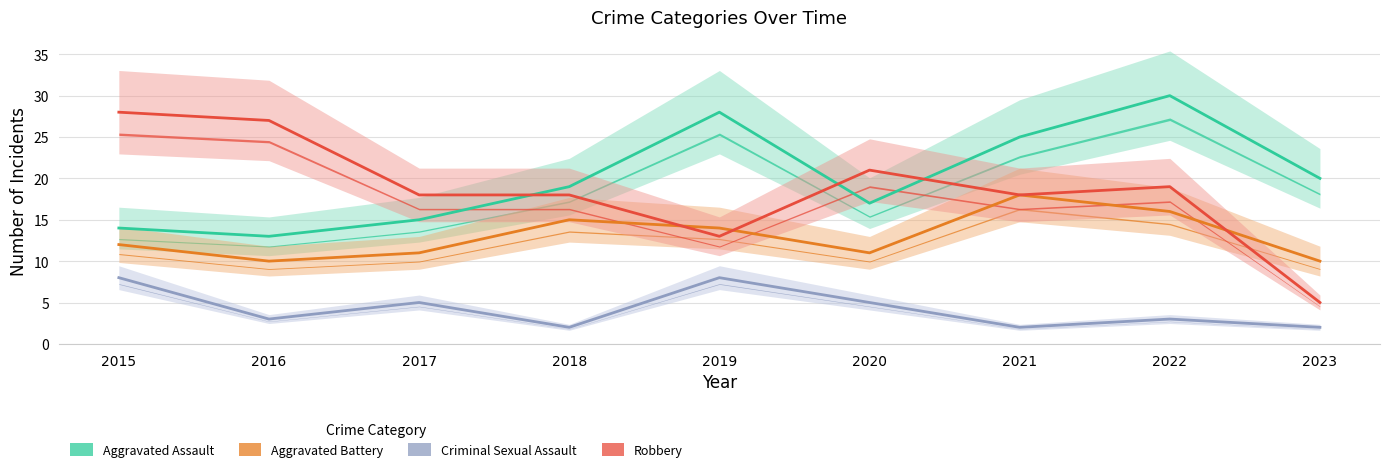

What is the minimum value for Aggravated Assault?

13